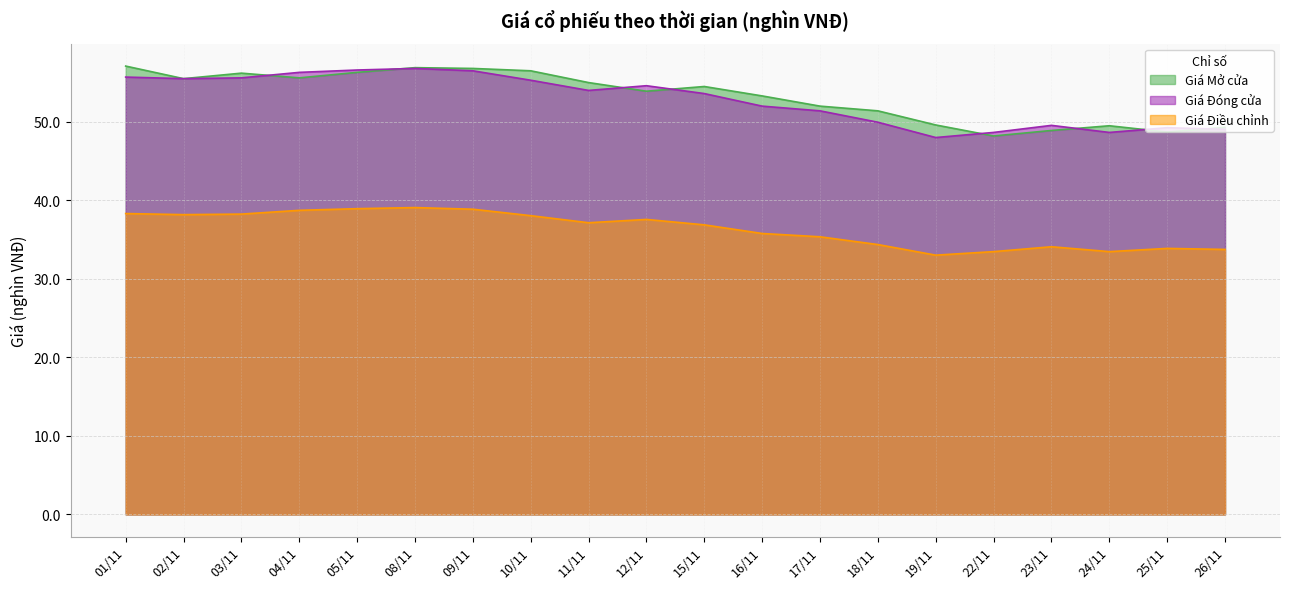

True or false: Giá Điều chỉnh and Giá Mở cửa cross at least once.

False